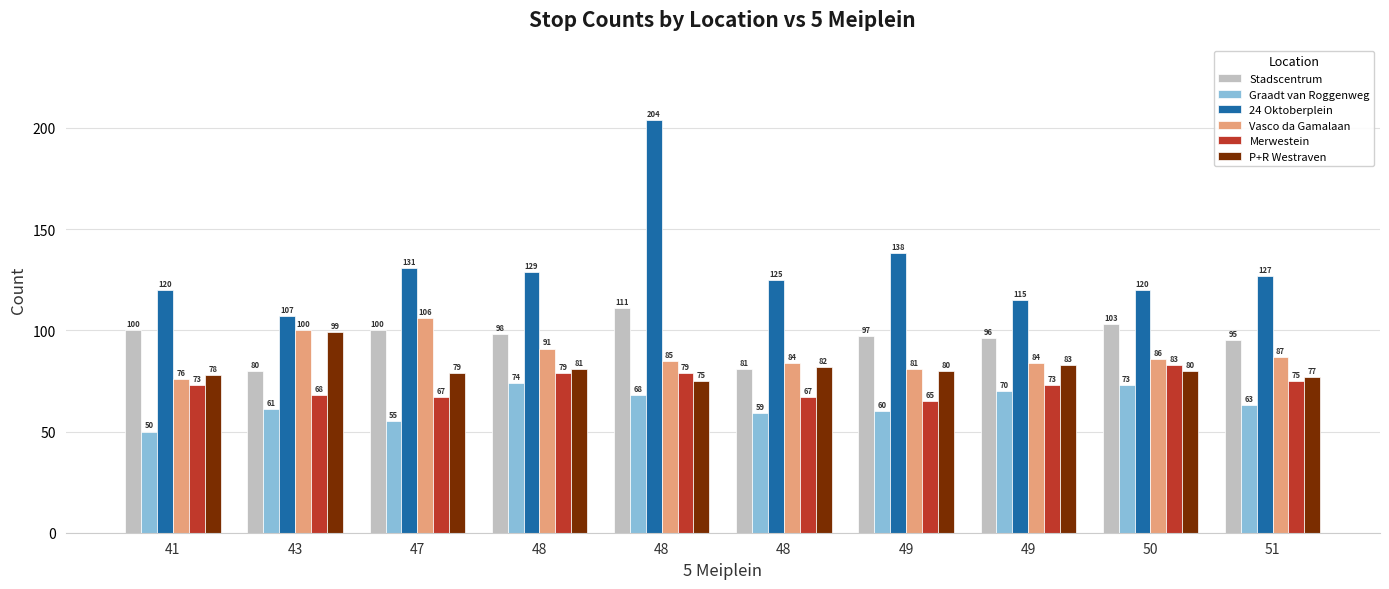

The value of 24 Oktoberplein at 48 is 210. True or false?

False